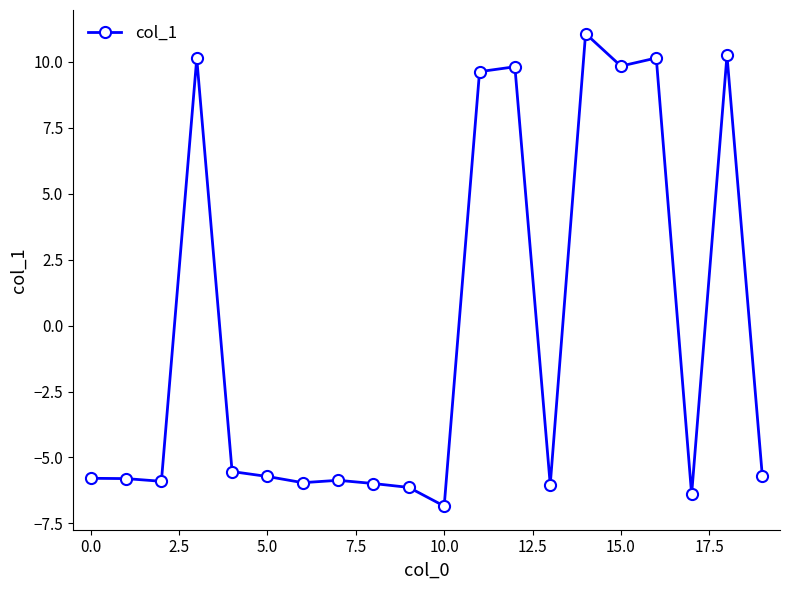

What is the minimum value shown in the chart?

-6.8